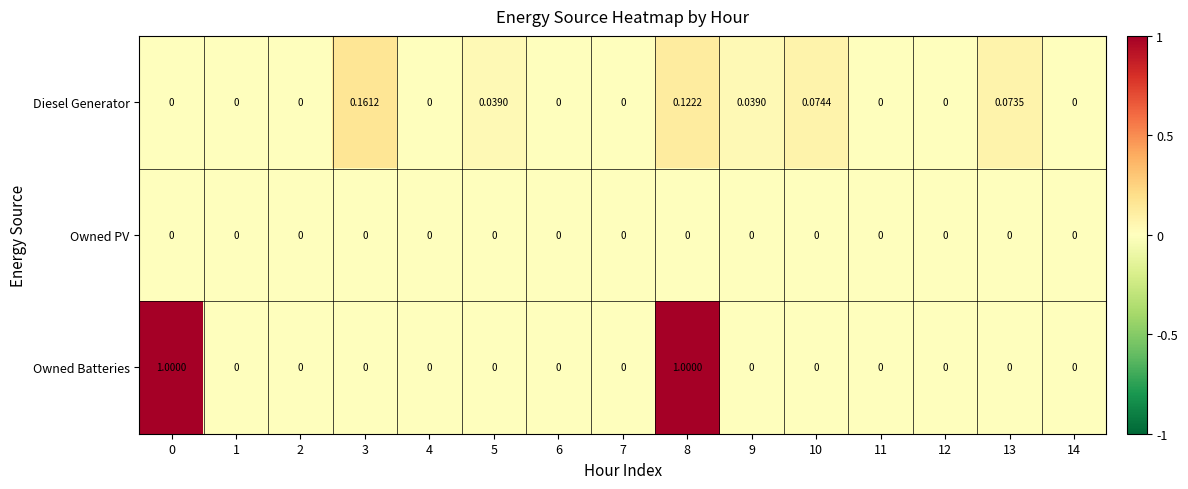

Rank the series by their maximum value, from highest to lowest.

Owned Batteries, Diesel Generator, Owned PV